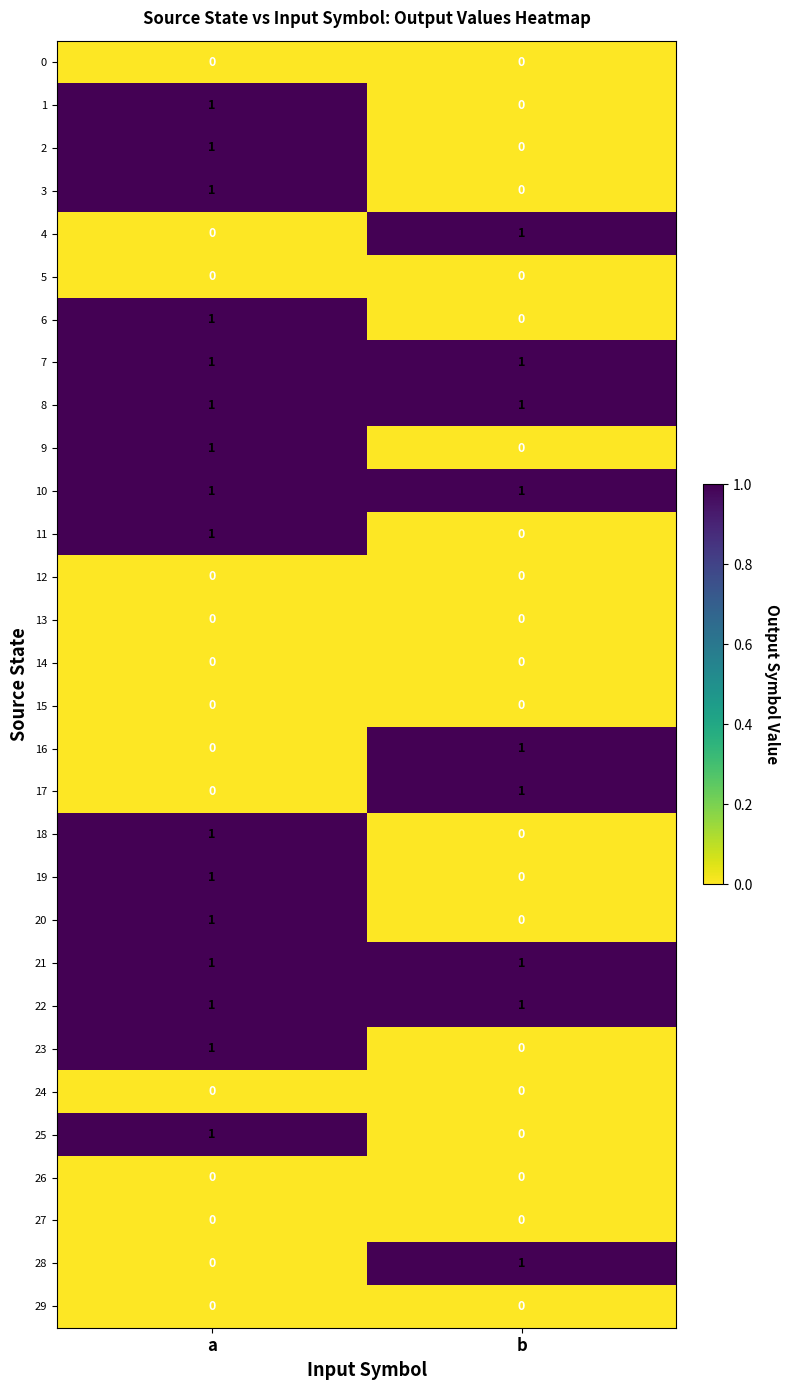

Where is 19 nearest to the value 0?

b